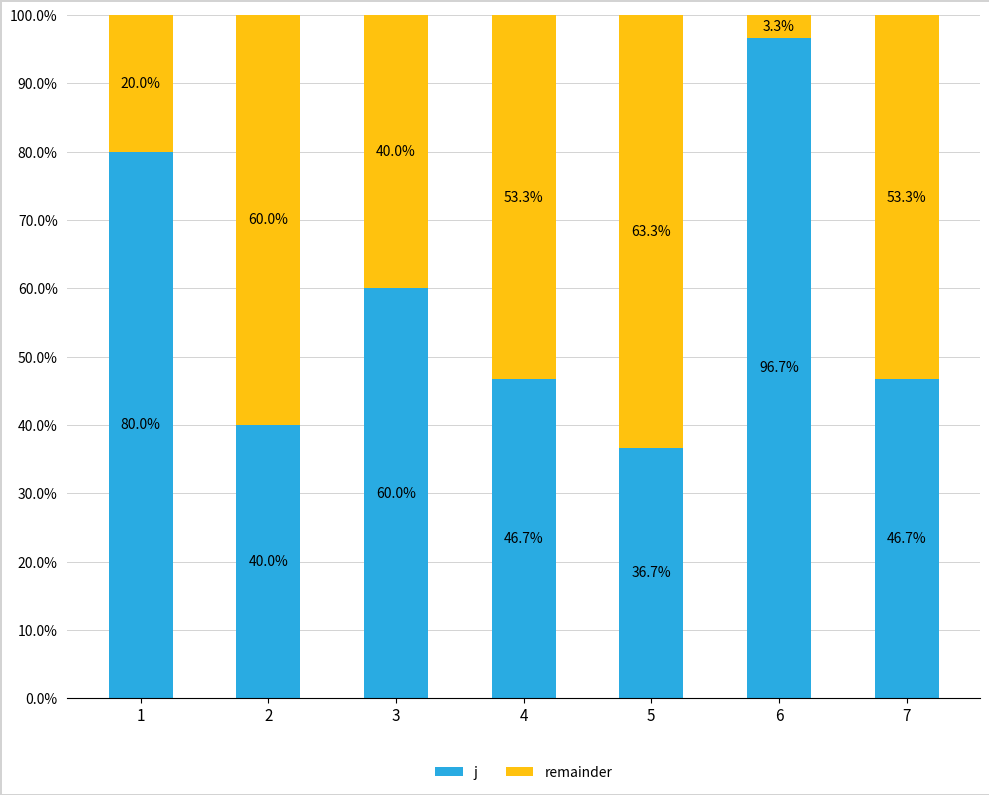

What is the sum of the j values at 2 and 6?

136.7